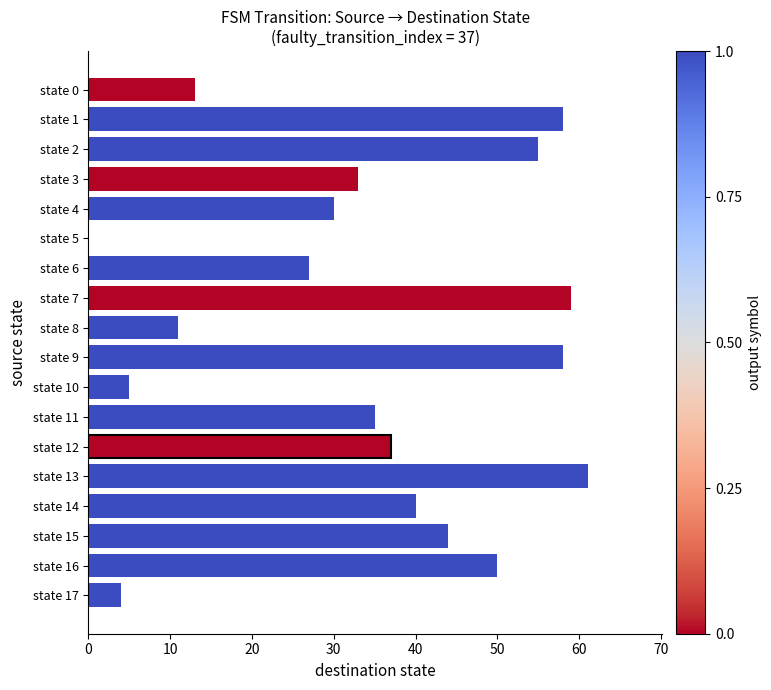

Does the chart contain stacked bars?

No